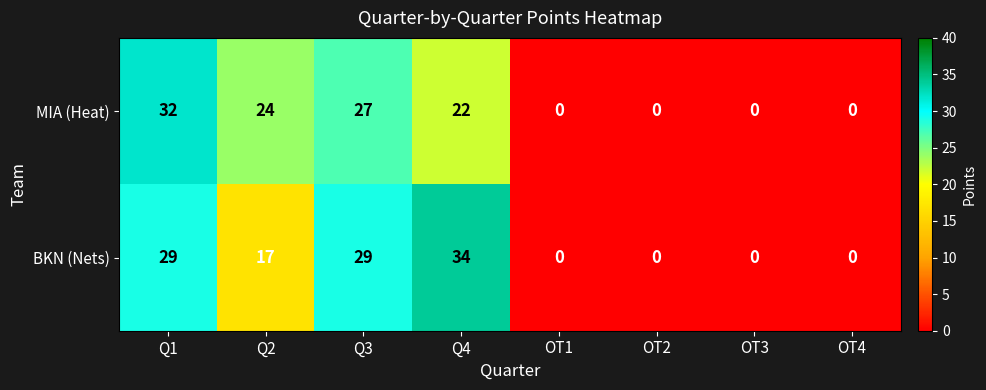

Which series has the largest total across all categories?

BKN (Nets)